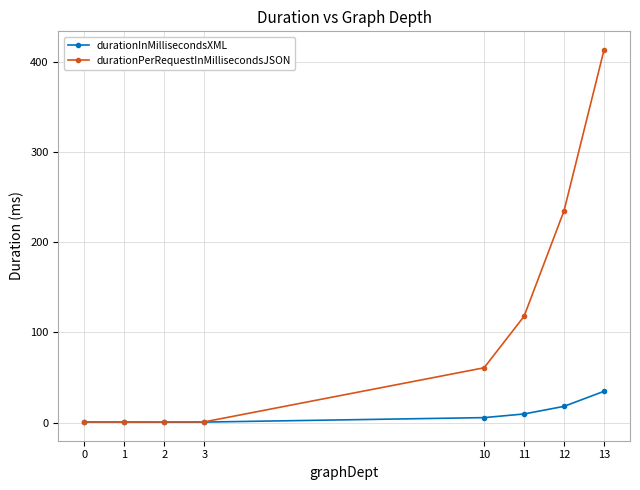

At 13, list the series in order from smallest to largest.

durationInMillisecondsXML, durationPerRequestInMillisecondsJSON